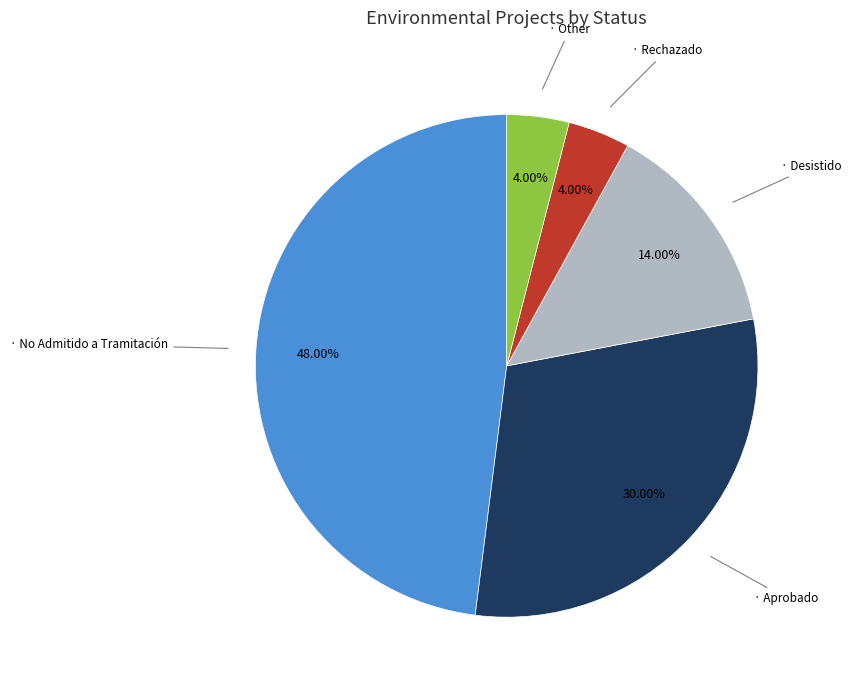

Does any single category account for the majority?

No